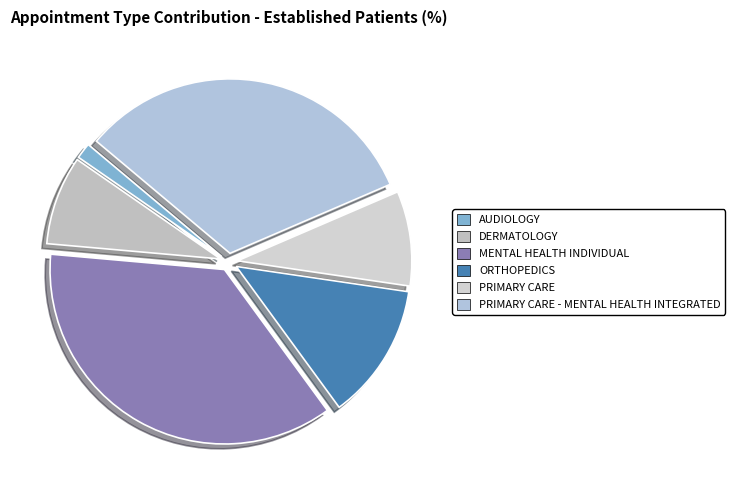

Count the number of slices in the pie.

6